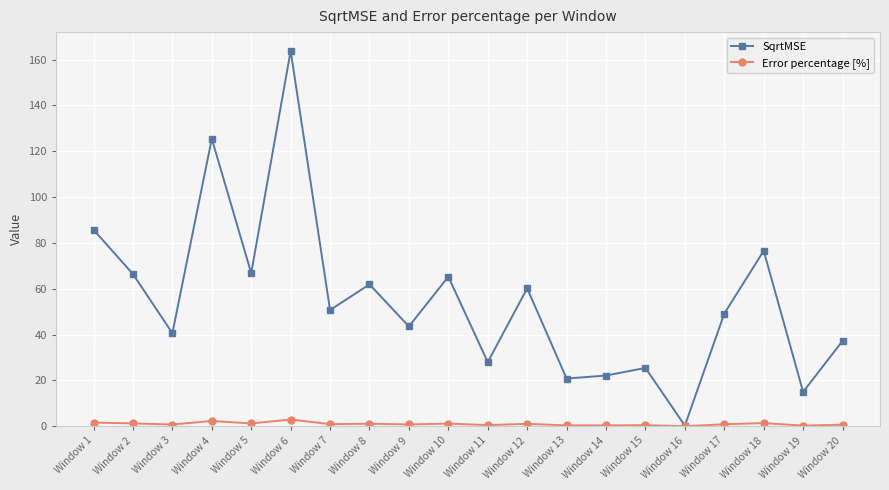

True or false: Error percentage [%] has a value of 0.0 at Window 16.

True